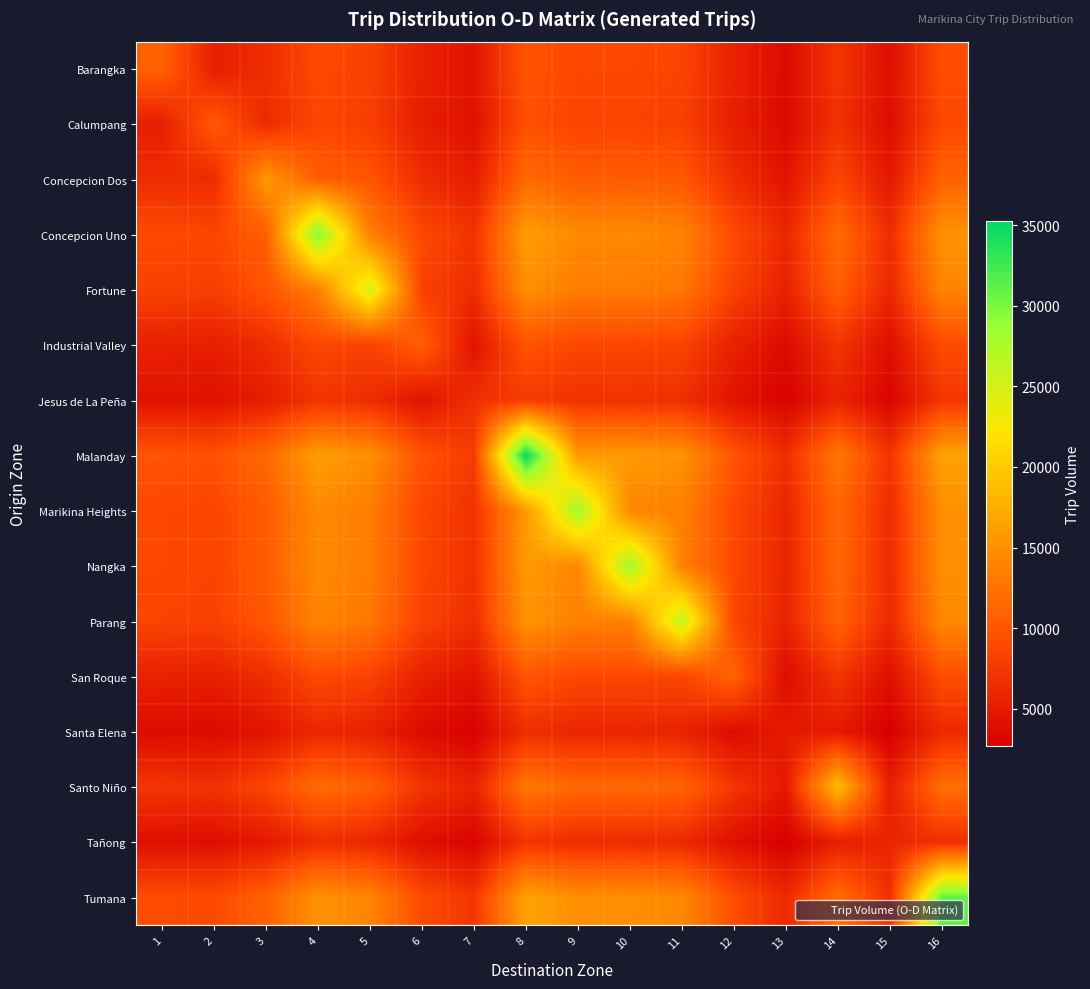

Count the number of categories in the chart.

16